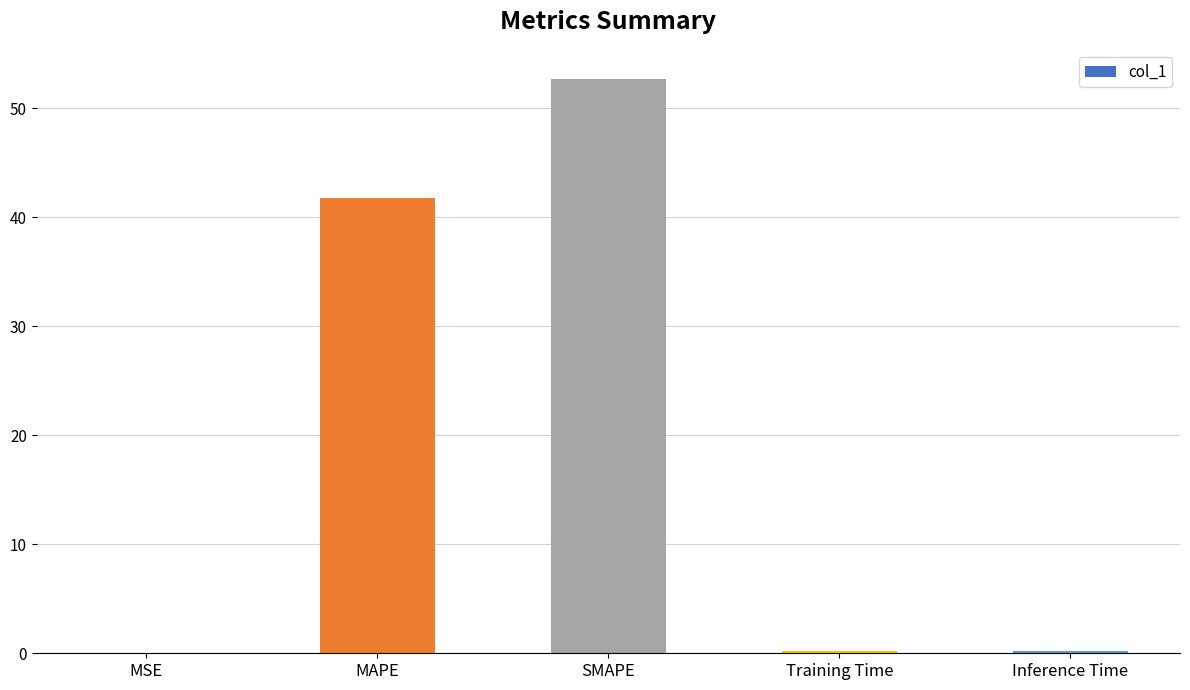

Which label corresponds to the largest value in the chart?

SMAPE